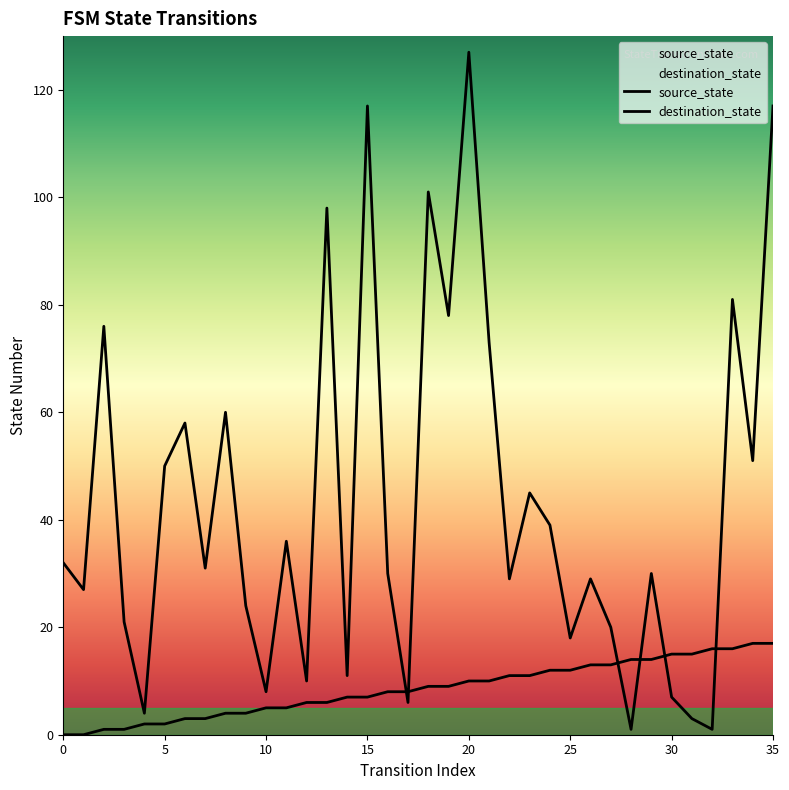

What is the difference between the source_state values at 21 and 31?

5